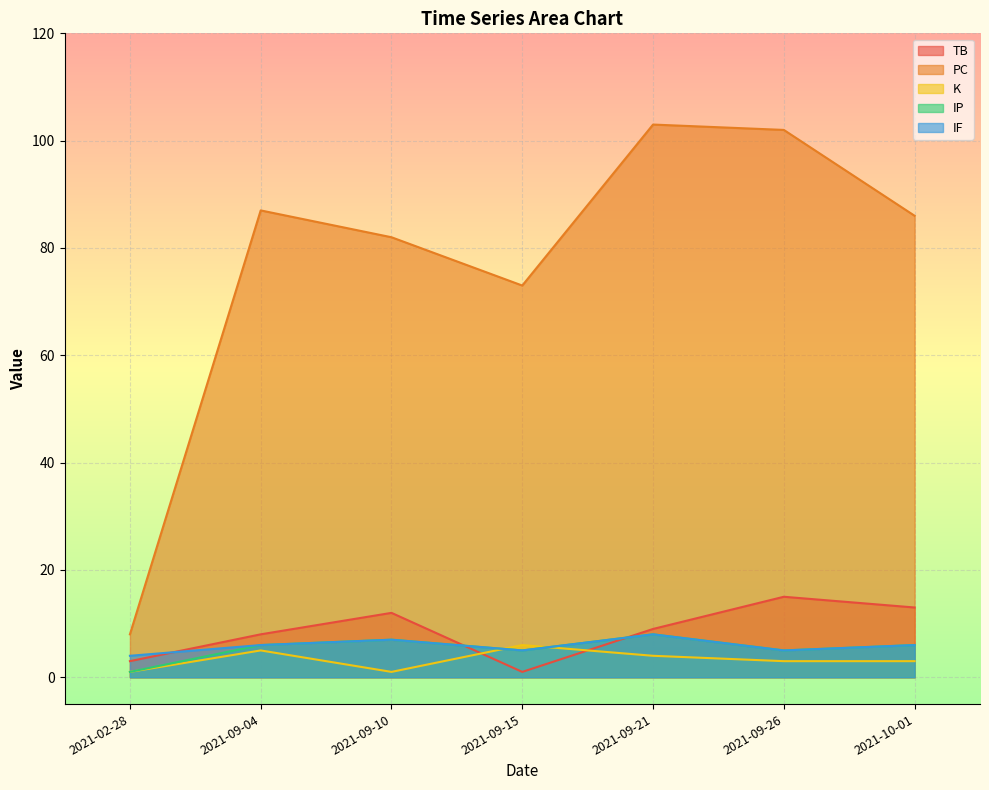

At 2021-09-10, list the series in order from largest to smallest.

PC, TB, IP, IF, K